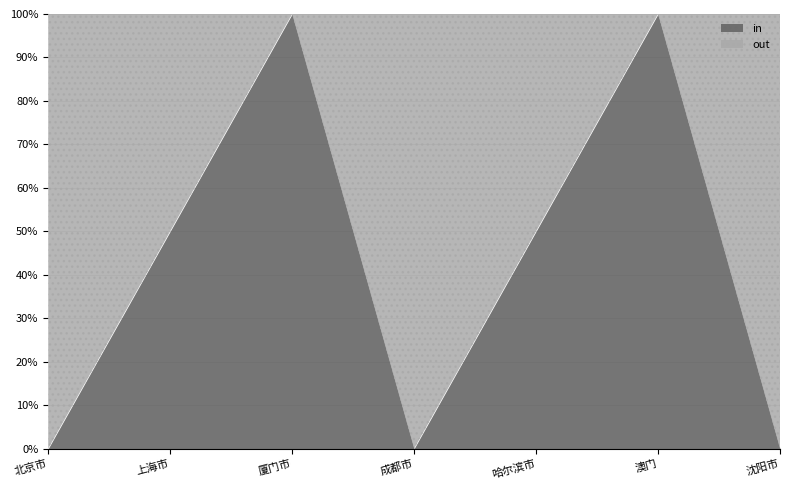

What is the difference between the maximum and minimum values in the out series?

1